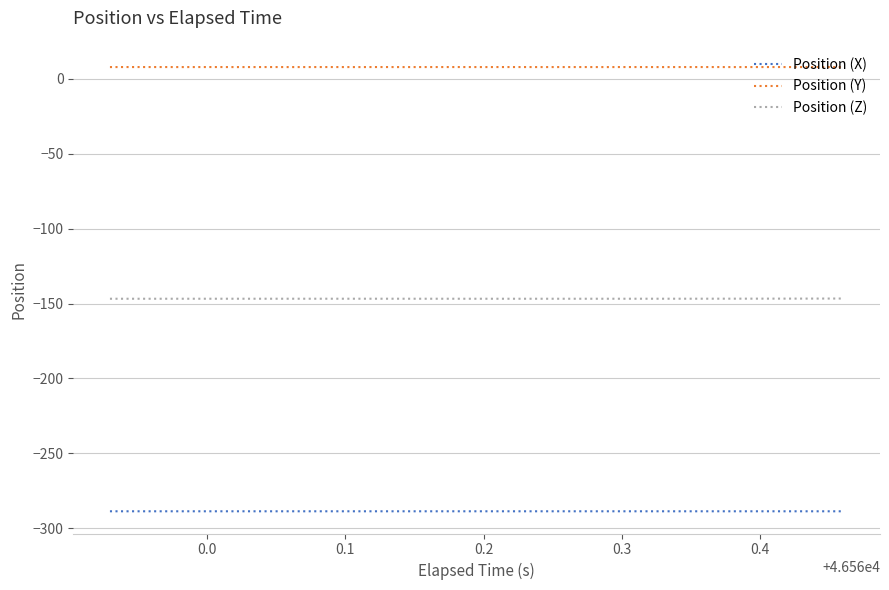

List the series in order of their overall mean, lowest first.

Position (X), Position (Z), Position (Y)